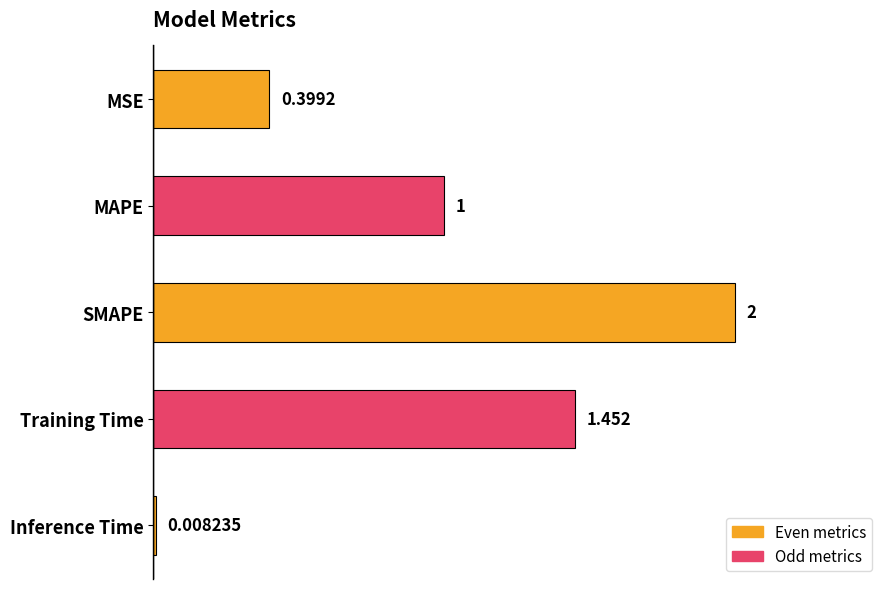

At which category does the chart reach its minimum across all series?

Inference Time